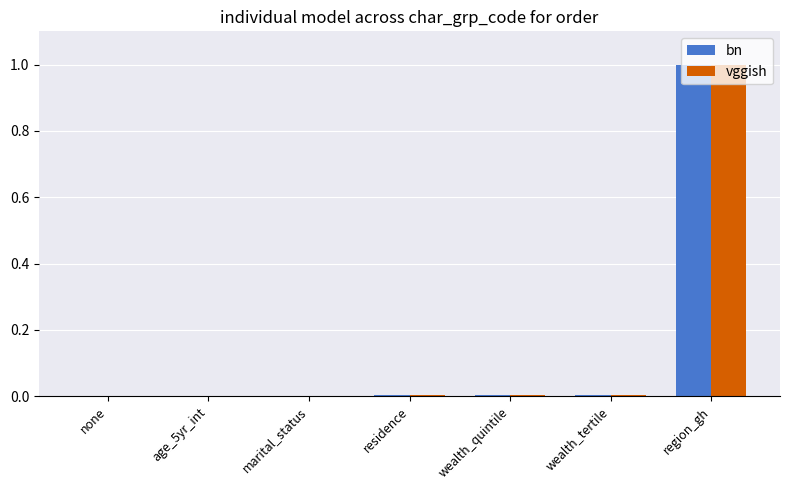

At which label does vggish reach its peak?

region_gh